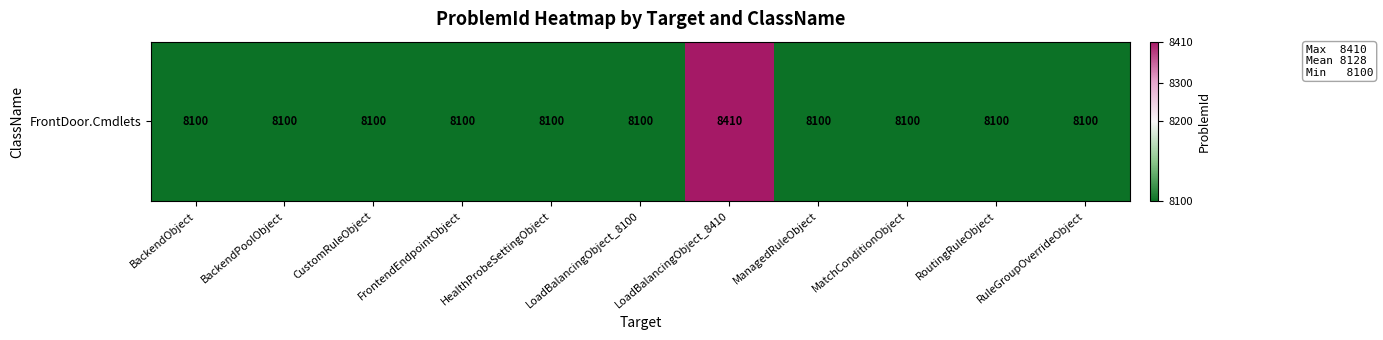

Reading left to right, list all the values displayed in this chart.

BackendObject=8100	BackendPoolObject=8100	CustomRuleObject=8100	FrontendEndpointObject=8100	HealthProbeSettingObject=8100	LoadBalancingObject_8100=8100	LoadBalancingObject_8410=8410	ManagedRuleObject=8100	MatchConditionObject=8100	RoutingRuleObject=8100	RuleGroupOverrideObject=8100